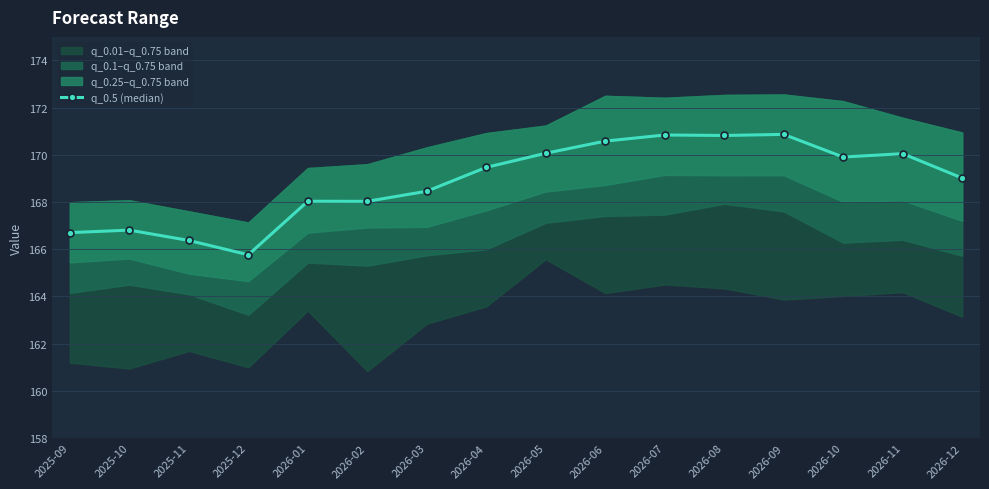

Approximately how many times larger is the value at 2026-11 compared to 2026-05?

1.0